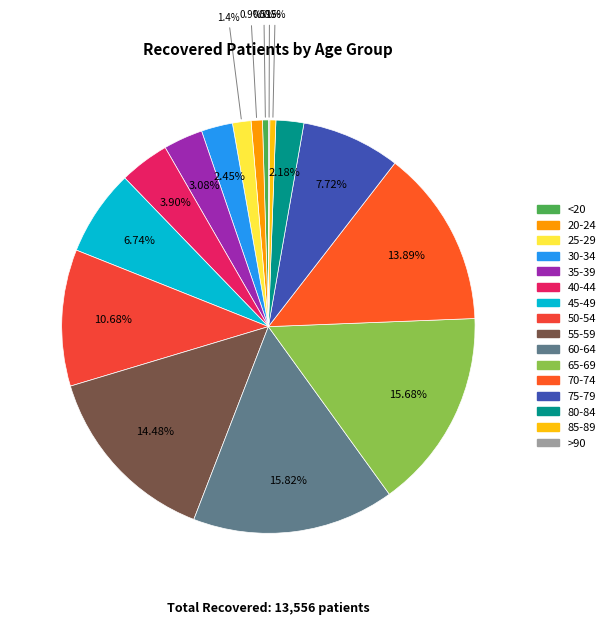

Is there any slice that represents more than half of the pie?

No